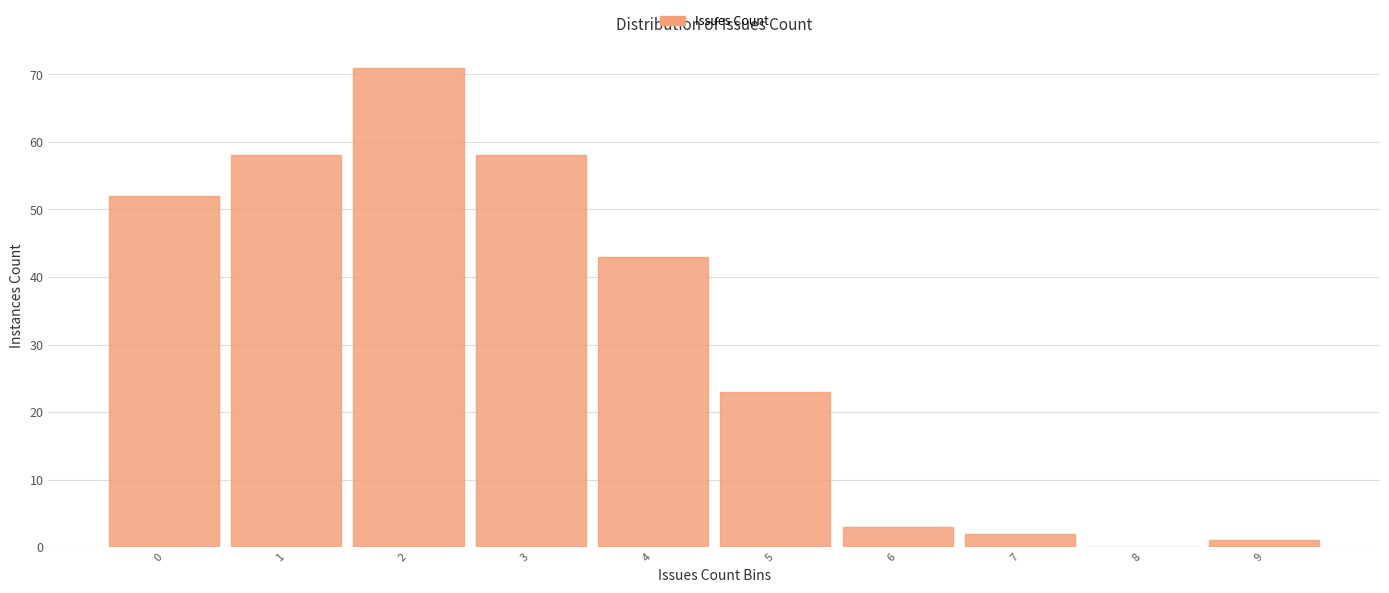

Reading left to right, list every bar in this chart as the range it spans on the x-axis followed by its height. The values are not printed on the chart, so give them approximately, as read against the axis.

-0.5 to 0.5: 52
0.5 to 1.5: 58
1.5 to 2.5: 71
2.5 to 3.5: 58
3.5 to 4.5: 43
4.5 to 5.5: 23
5.5 to 6.5: 3
6.5 to 7.5: 2
7.5 to 8.5: 0
8.5 to 9.5: 1